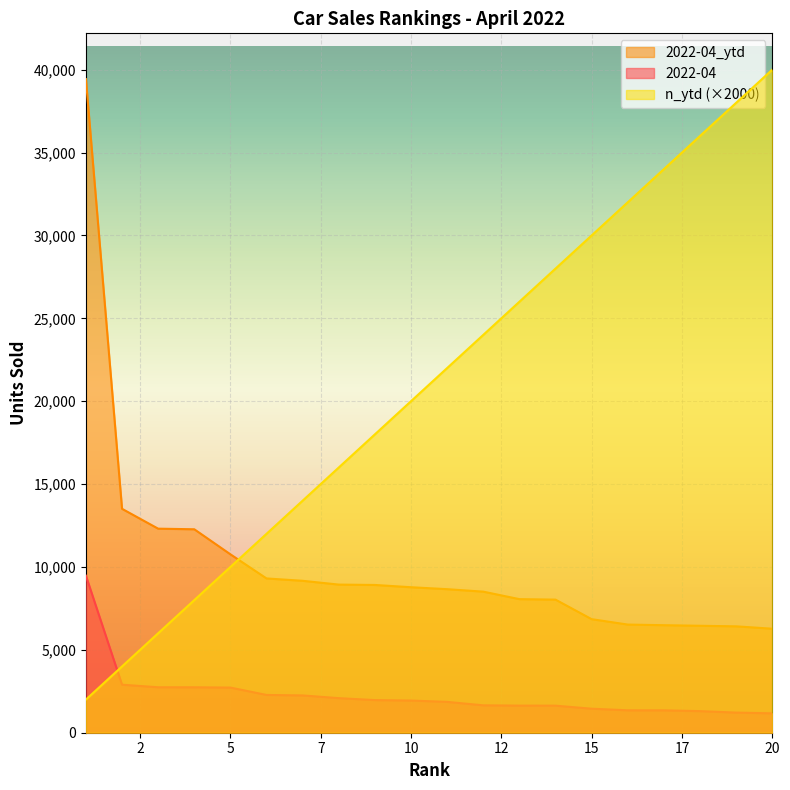

How many times do 2022-04_ytd and n_ytd cross each other?

1